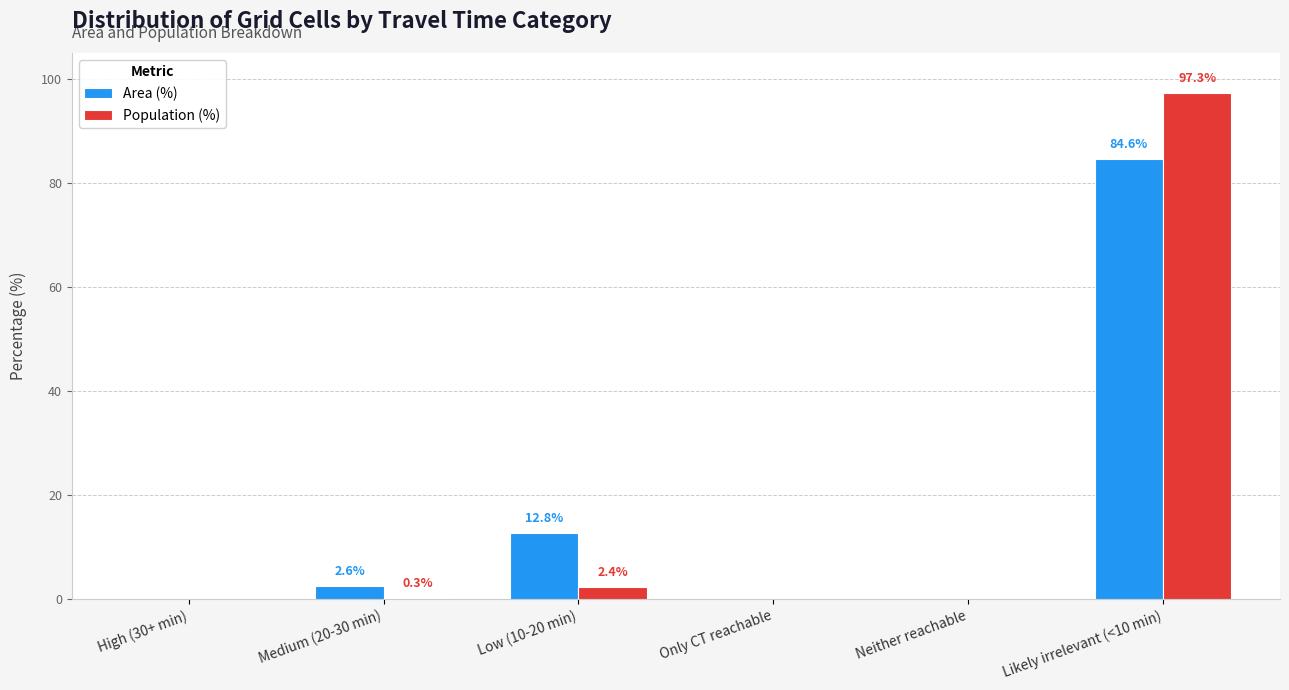

What is the highest value of the Population (%) series?

97.3